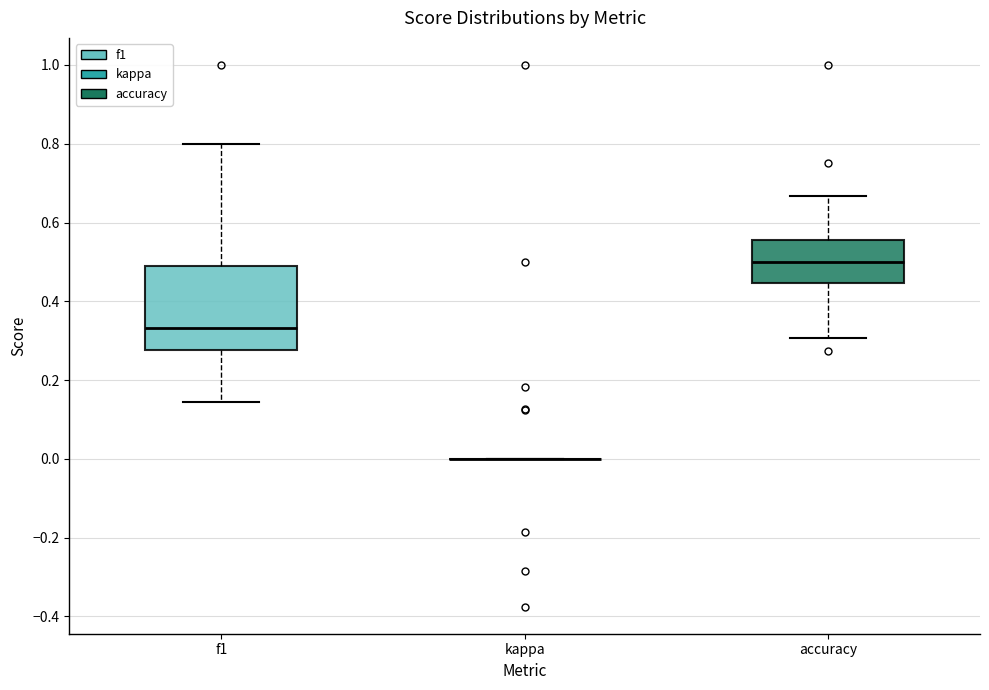

Where is the lower edge of the box for f1 on the y-axis? The values are not printed on the chart, so give them approximately, as read against the axis.

0.28